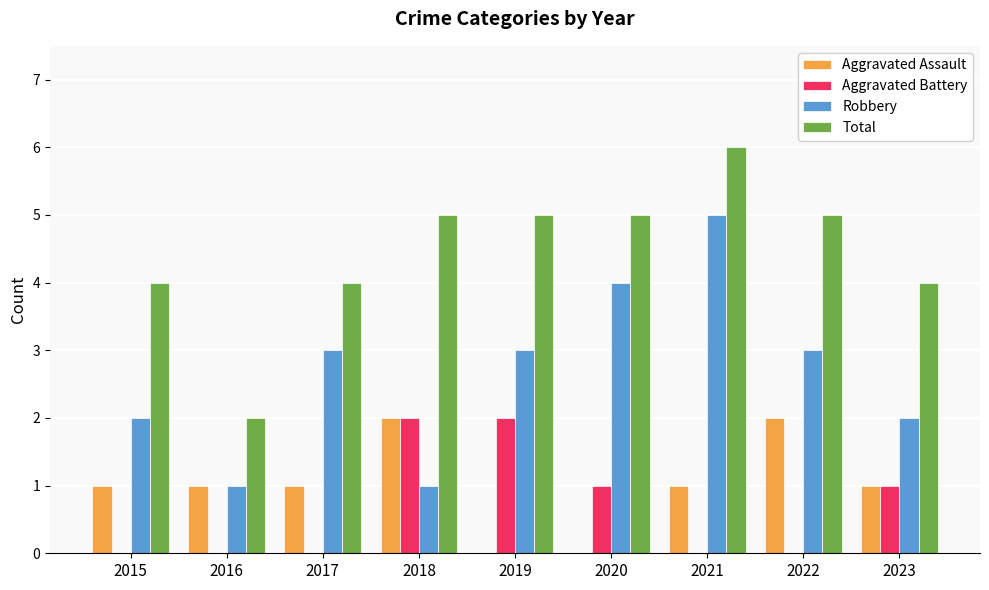

Which category has the highest value across all series?

2021